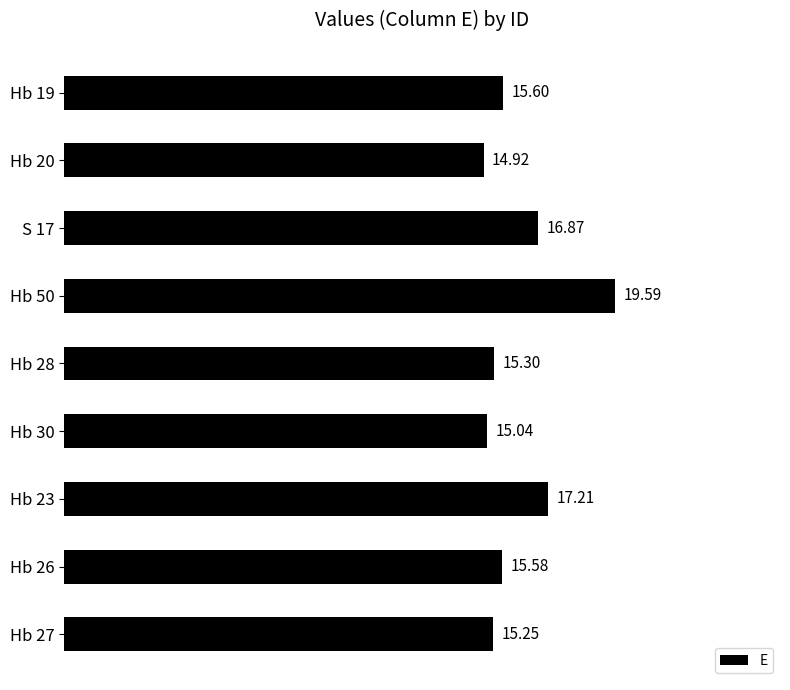

Between Hb 30 and S 17, which is larger?

S 17